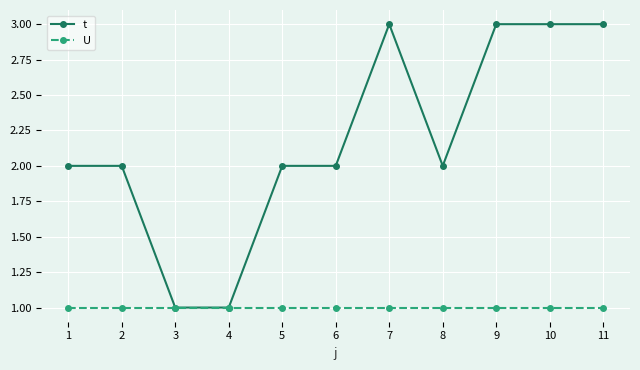

True or false: t has a value of 2 at 2.

True